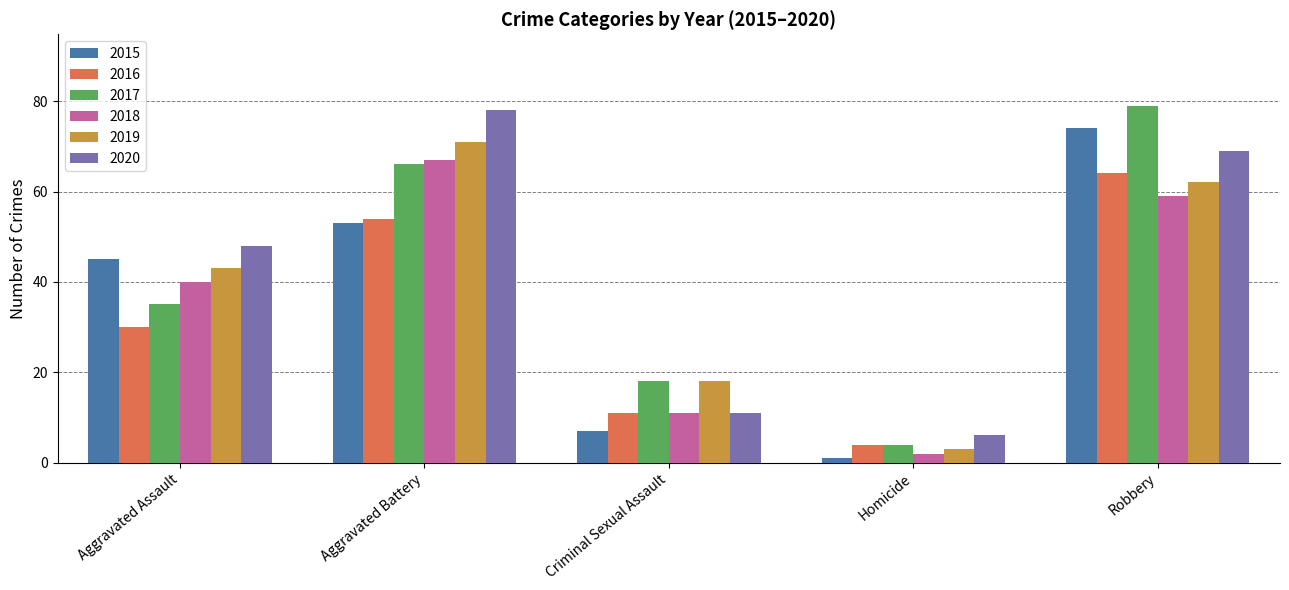

What is the total value across all series at Aggravated Assault?

241